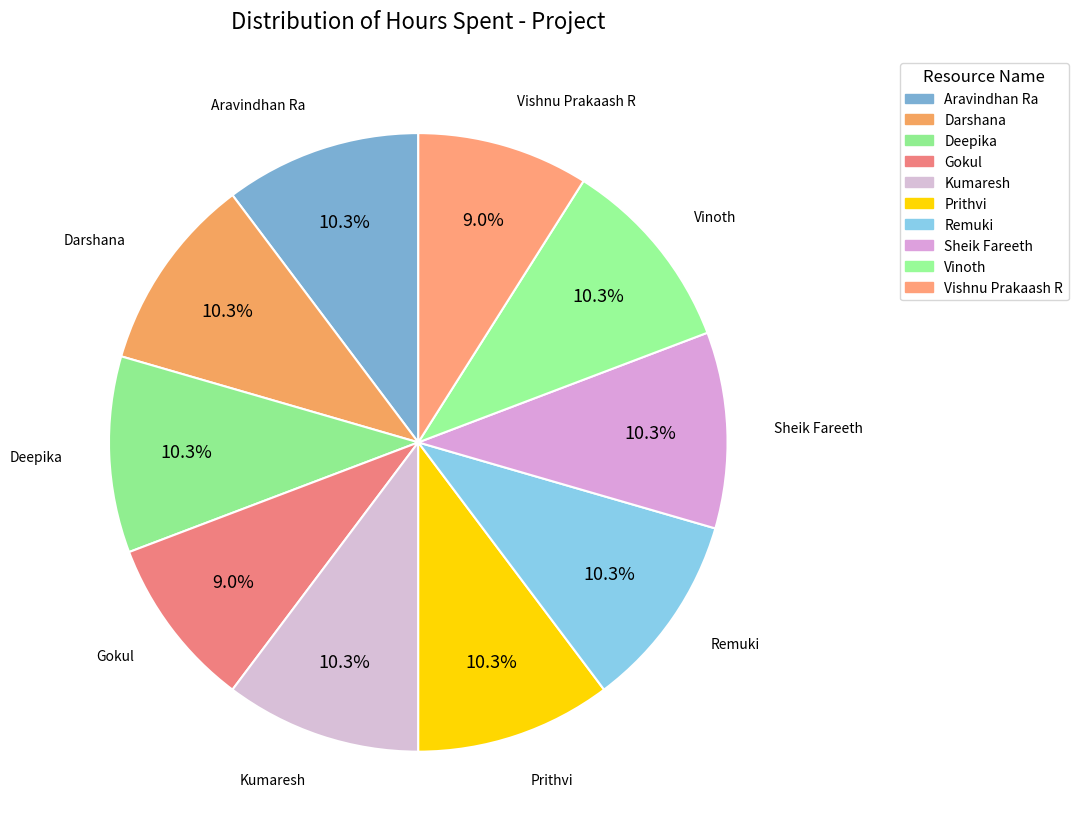

To the nearest percent, what is the combined percentage of Darshana and Prithvi?

21%